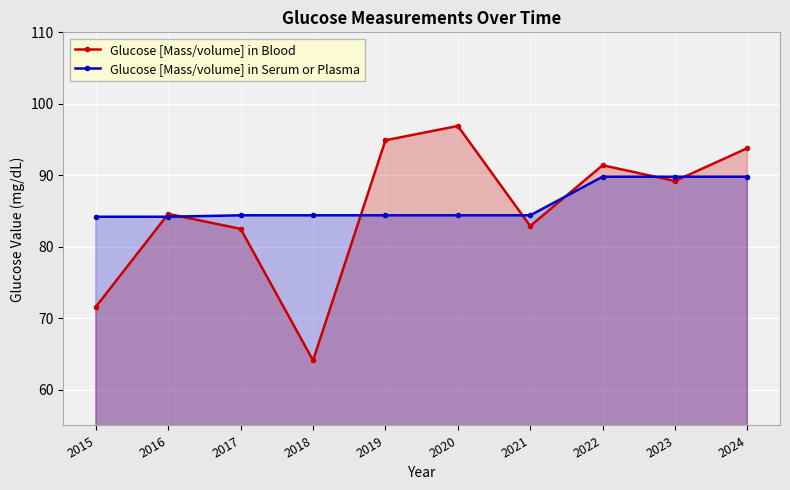

What is the total value across all series at 2017?

166.9